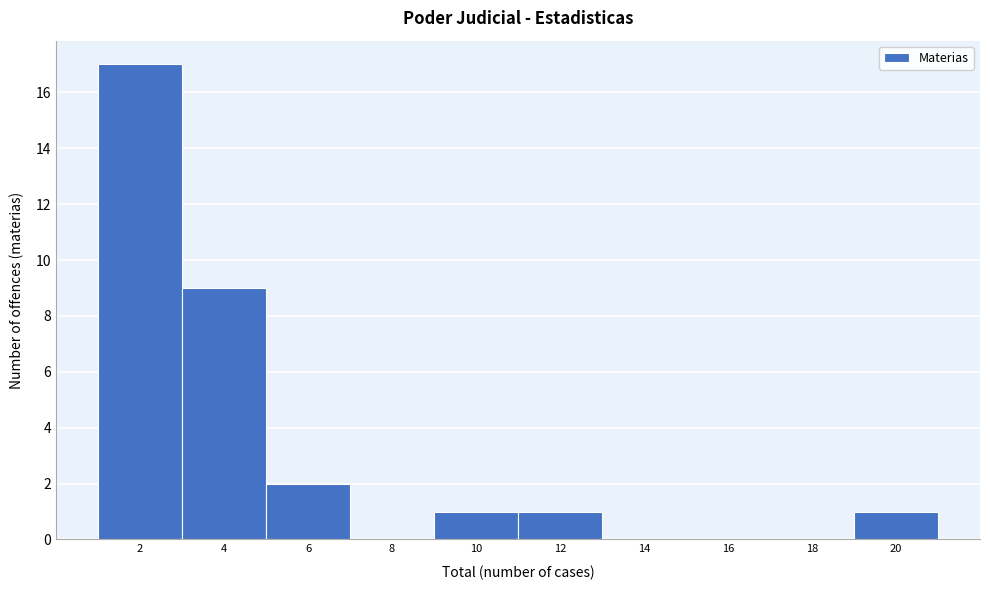

Reading right to left, extract all data points from this chart.

20=1	18=0	16=0	14=0	12=1	10=1	8=0	6=2	4=9	2=17